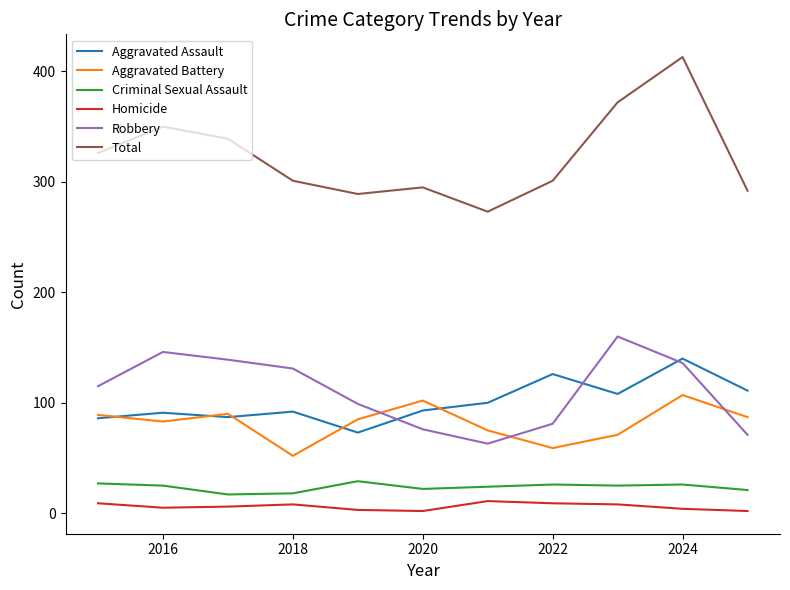

What is the greatest value displayed?

413